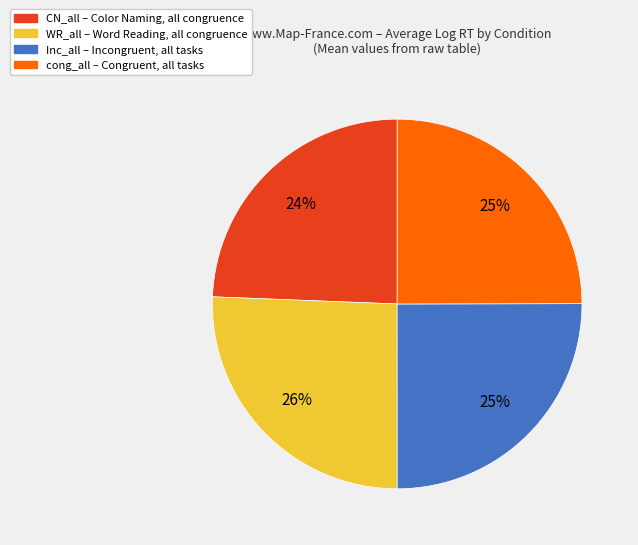

Is there a majority slice in this chart?

No